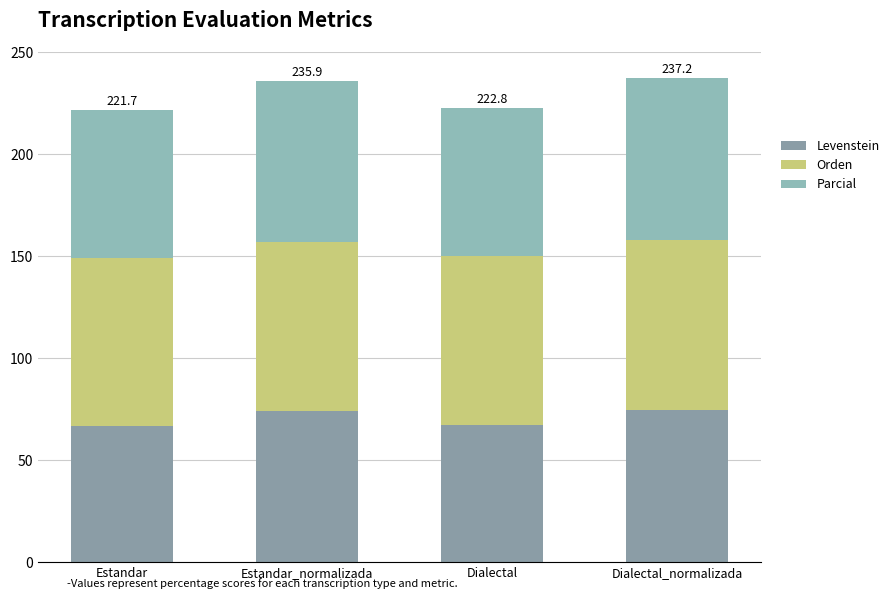

List the series in order of their overall mean, highest first.

Orden, Parcial, Levenstein